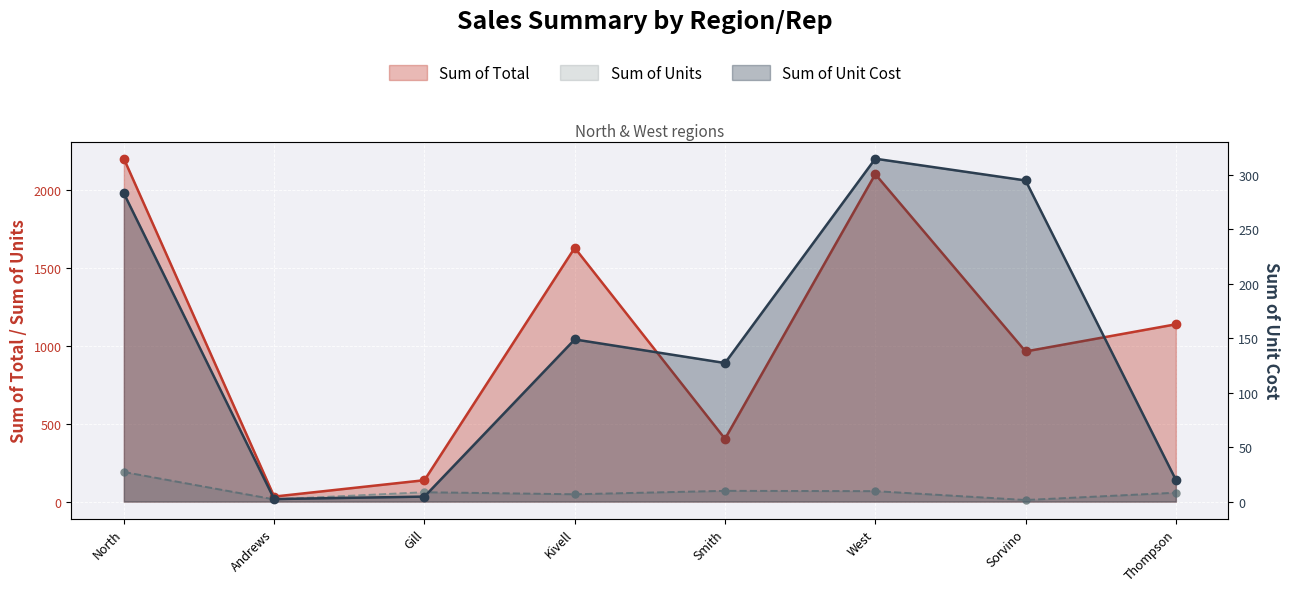

Reading right to left, extract all data points from this chart.

Sum of Total: 1139.4	964.9	2104.4	403.4	1630.9	137.4	32.1	2203.8
Sum of Units: 57.0	10.0	67.0	69.0	47.0	60.0	14.0	190.0
Sum of Unit Cost: 20.0	295.0	315.0	127.3	148.9	4.6	2.3	283.1